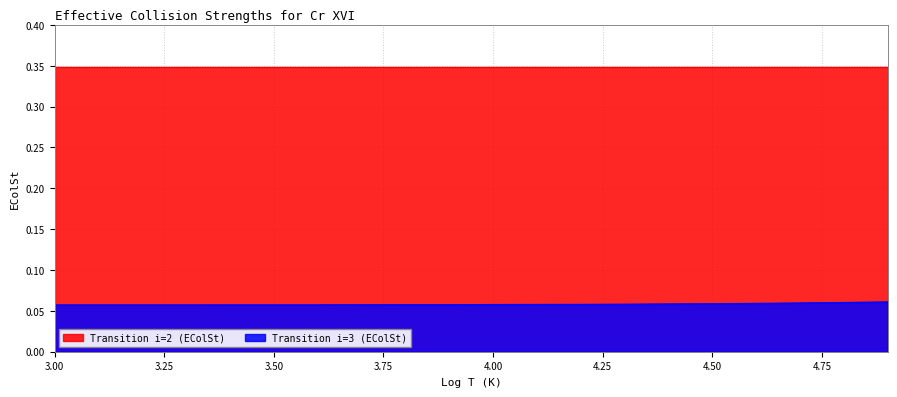

The chart shows a value of 0.0 at 4.6. True or false?

False